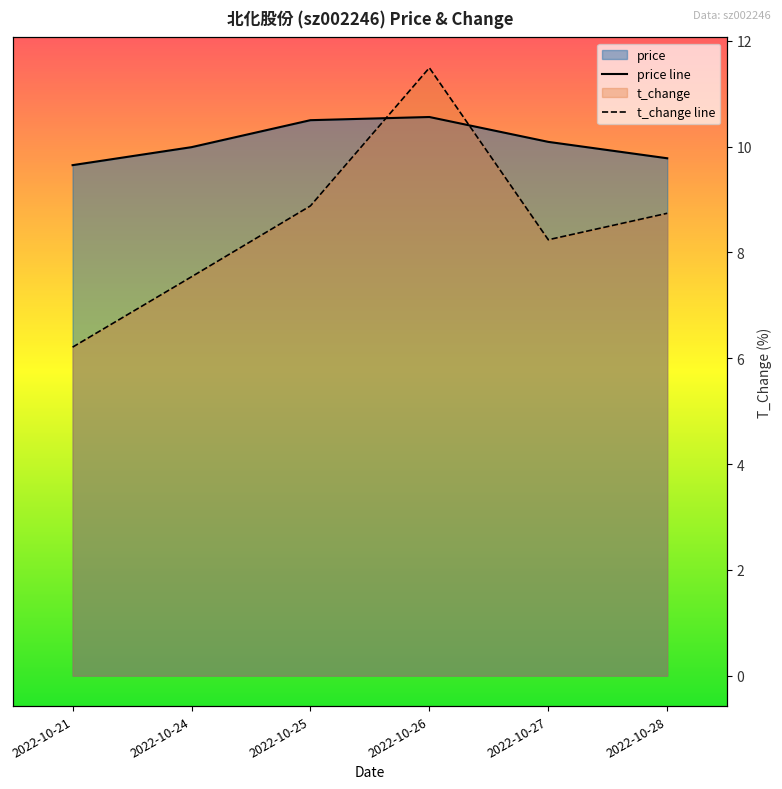

The value of t_change at 2022-10-27 is 4.9. True or false?

False